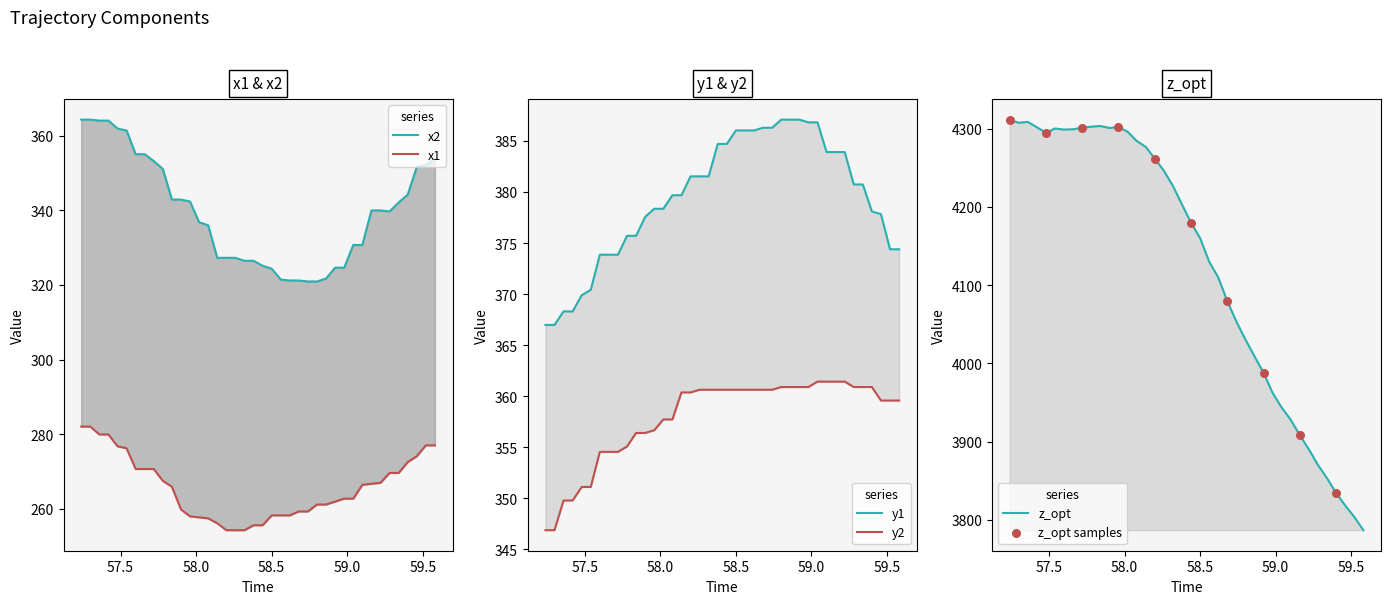

At which category is the sum across all series the highest?

57.24